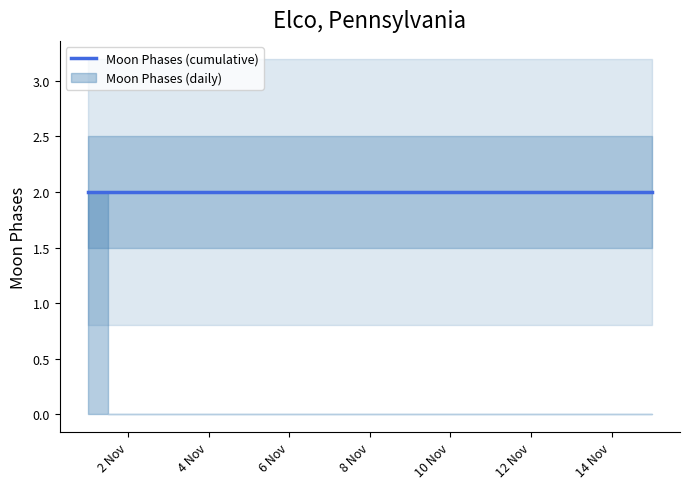

List the labels in order of value, smallest first.

2022-11-02, 2022-11-03, 2022-11-04, 2022-11-05, 2022-11-06, 2022-11-07, 2022-11-08, 2022-11-09, 2022-11-10, 2022-11-11, 2022-11-12, 2022-11-13, 2022-11-14, 2022-11-15, 2022-11-01